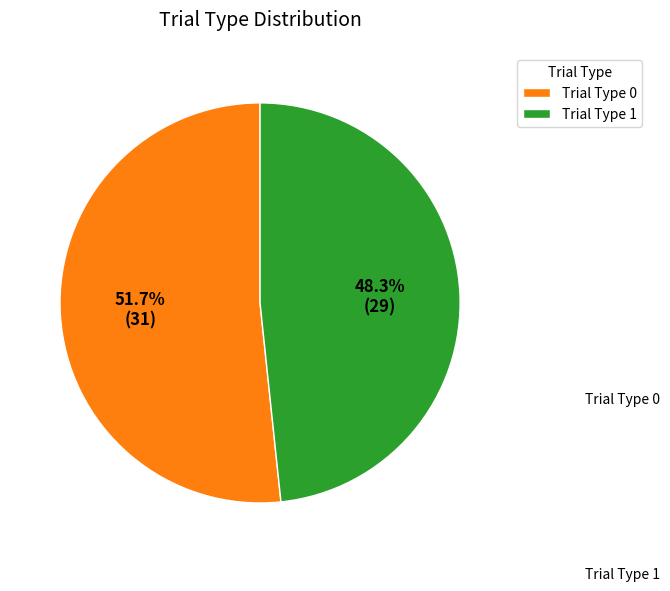

What is the majority slice?

Trial Type 0